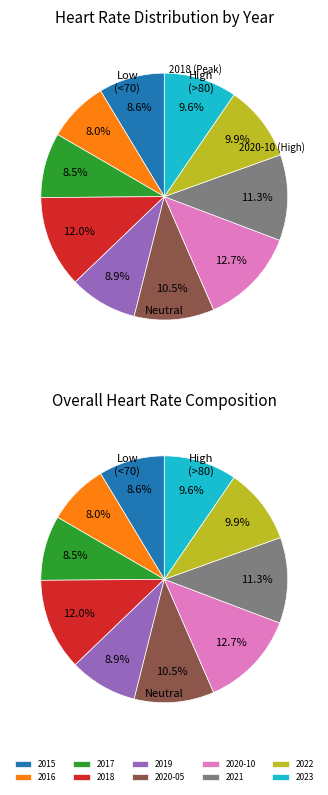

True or false: 2023 accounts for 17% of the total.

False